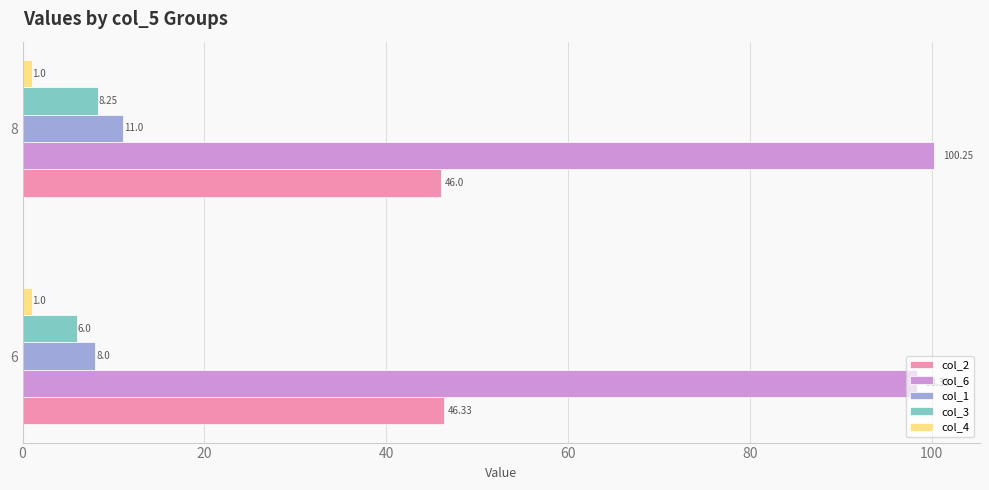

Between 6 and 8, which series saw the biggest shift?

col_1